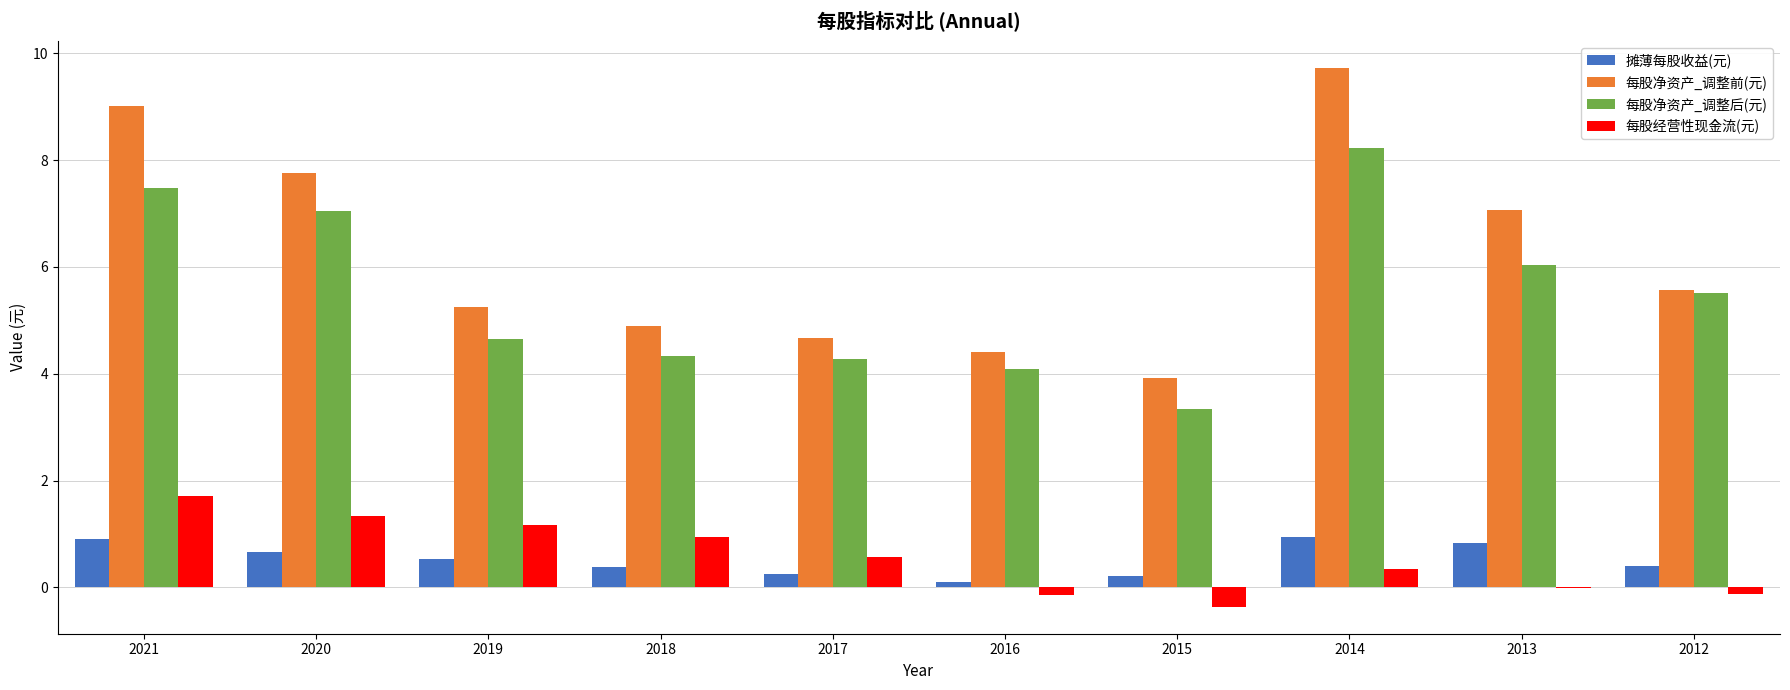

Are the bars horizontal?

No